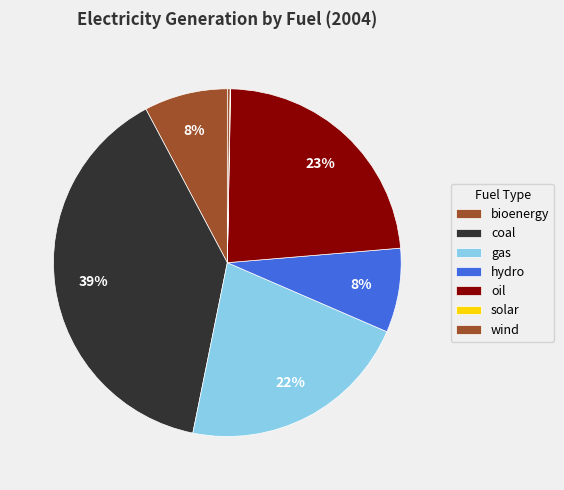

To the nearest percent, what is the combined percentage of coal and wind?

39%